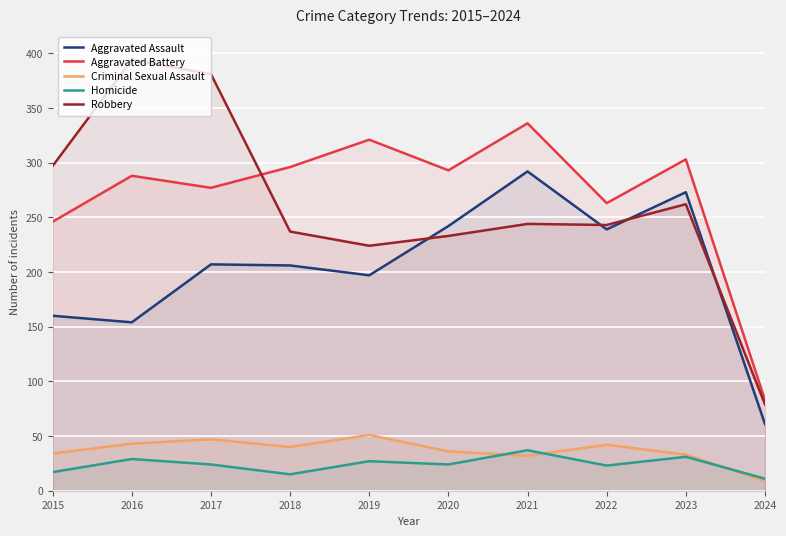

What is the value of the Homicide point at the 9th from the left?

31